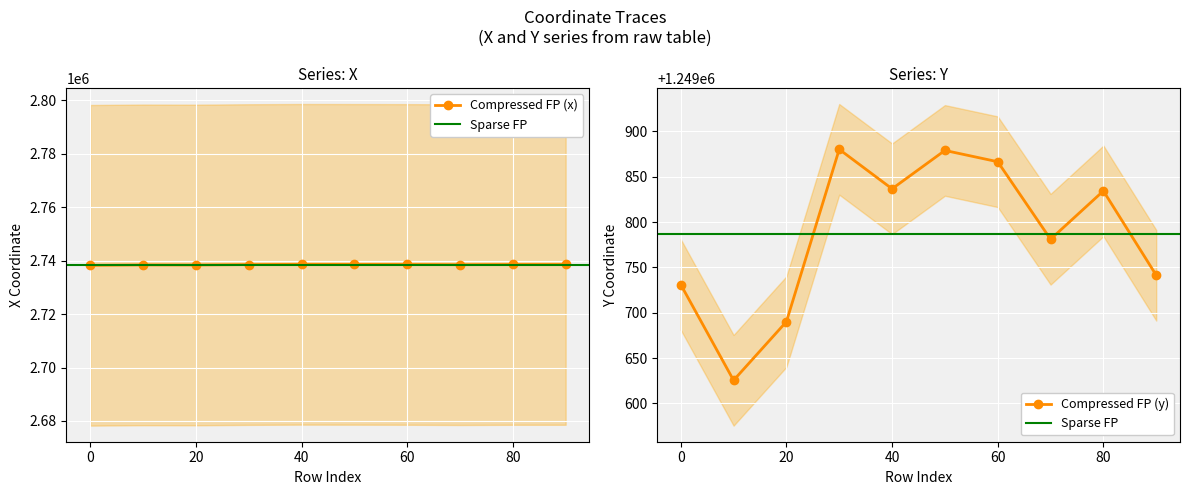

True or false: x and y cross at least once.

False